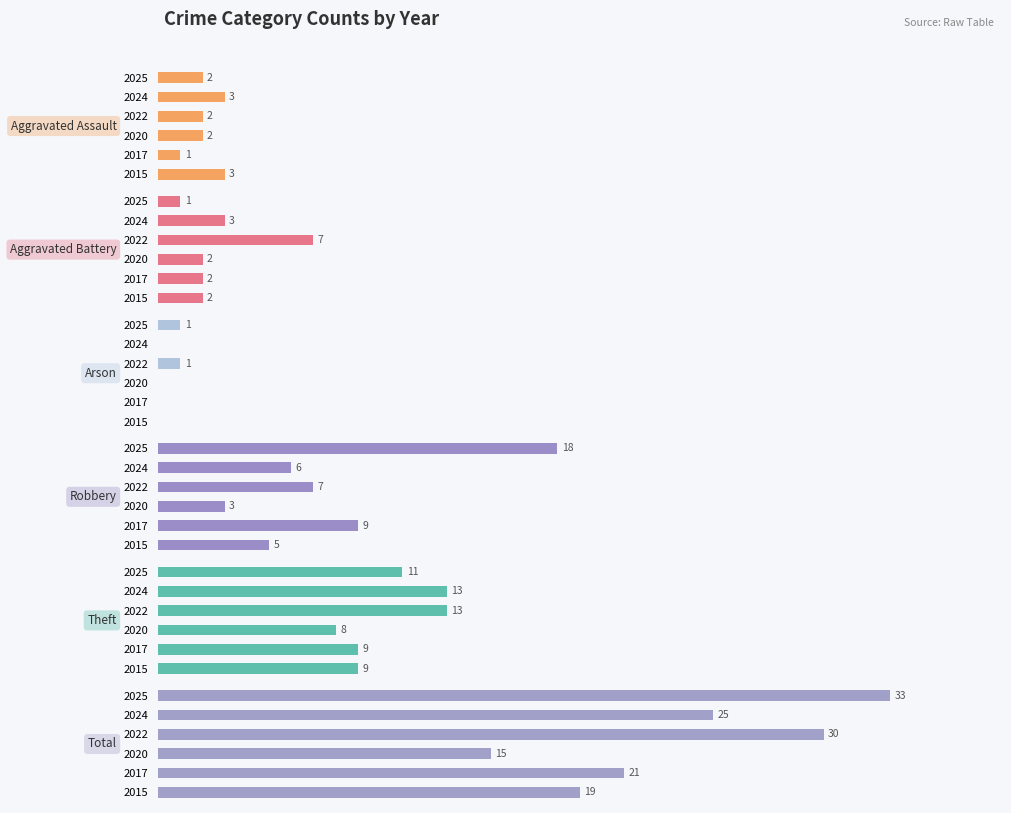

Is it true that Aggravated Assault equals 0 at 2017?

False